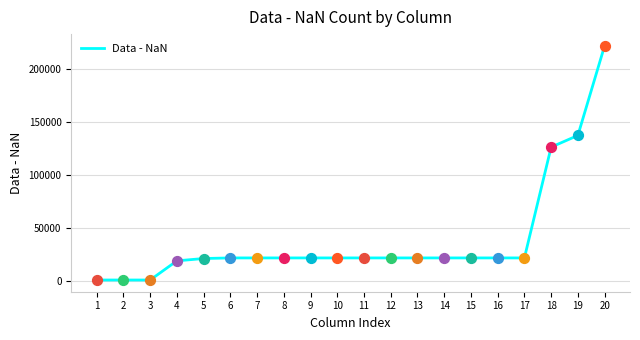

What is the change in value from 3 to 6?

+20861